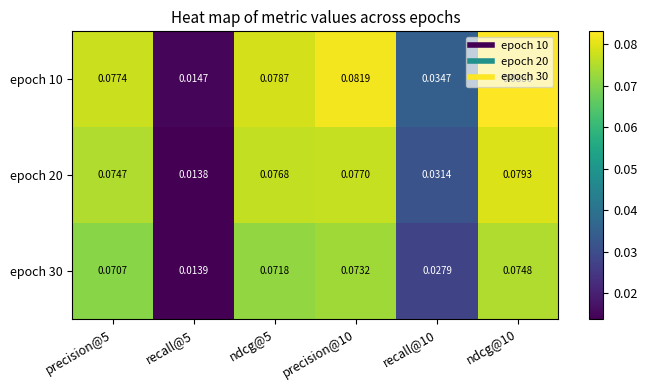

Is the value of epoch 10 at precision@5 greater than the value of epoch 20 at precision@5?

Yes